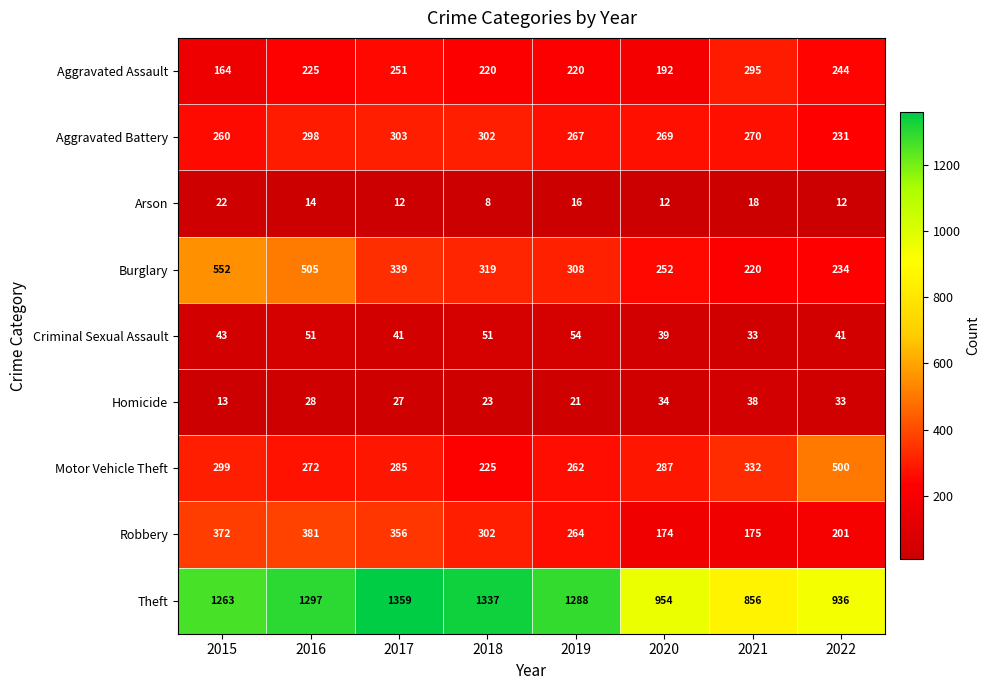

Which series has the largest total across all categories?

Theft